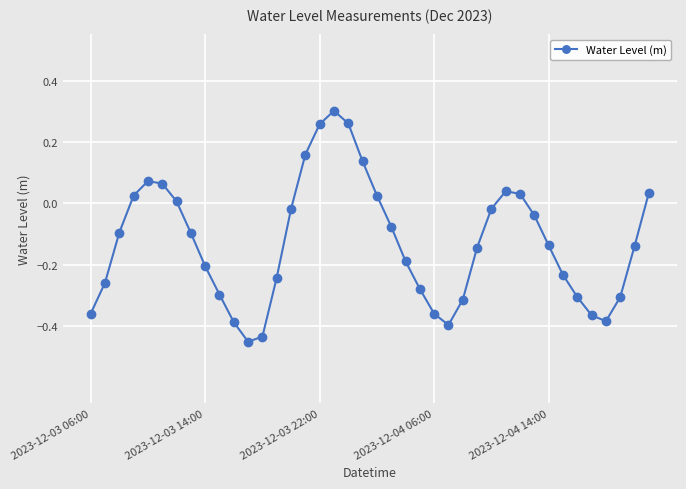

How many points are higher than both their immediate neighbors (excluding endpoints)?

3